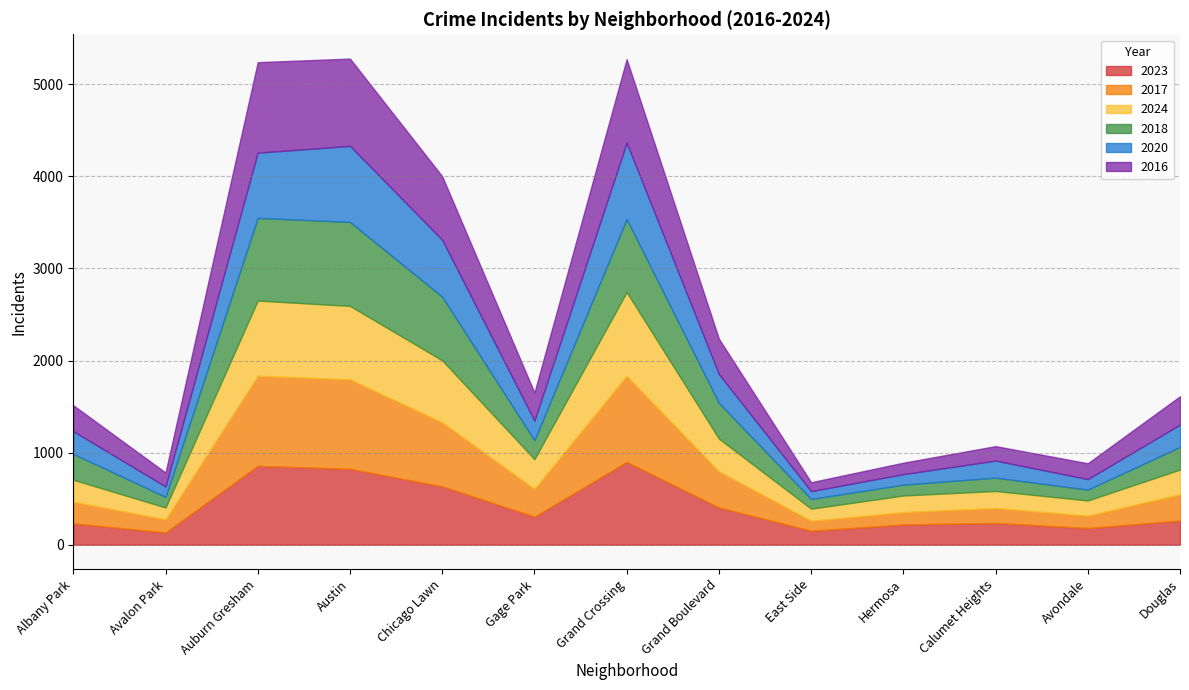

What are all the series names shown in the legend?

2023, 2017, 2024, 2018, 2020, 2016